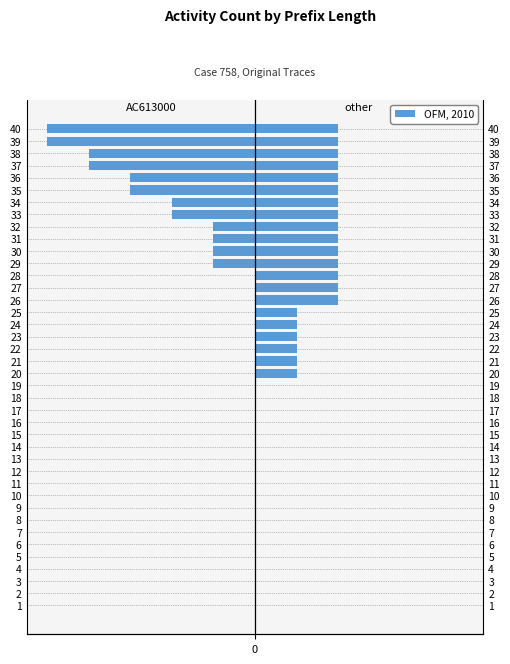

Does the chart contain any negative values?

Yes